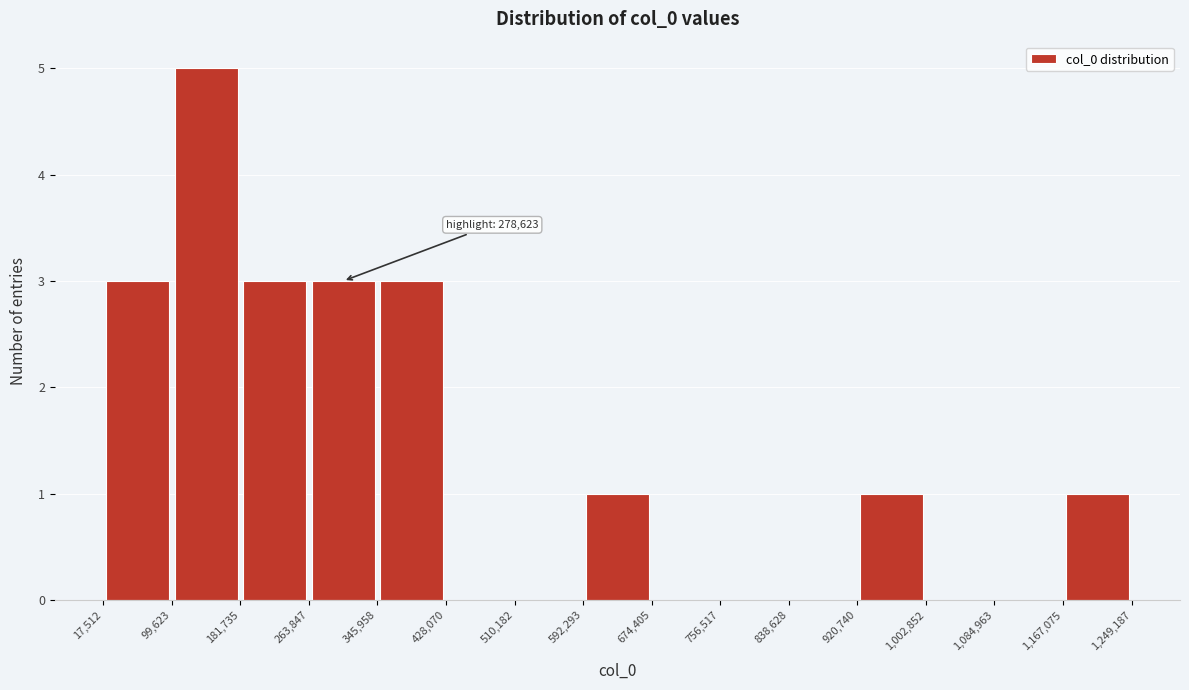

Which range on the x-axis has the tallest bar?

99,623 to 181,735